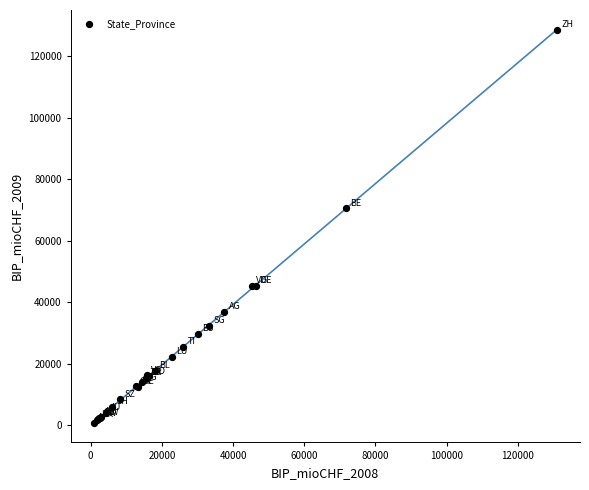

What Y value in the scatter plot is closest to 64616?

70534.9